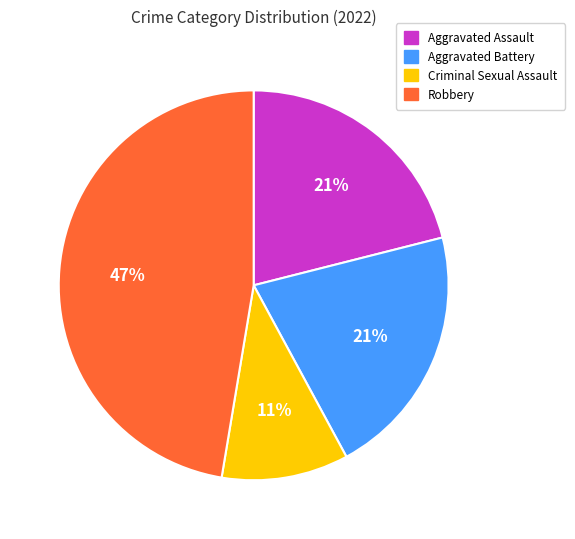

How many slices are in this pie chart?

4